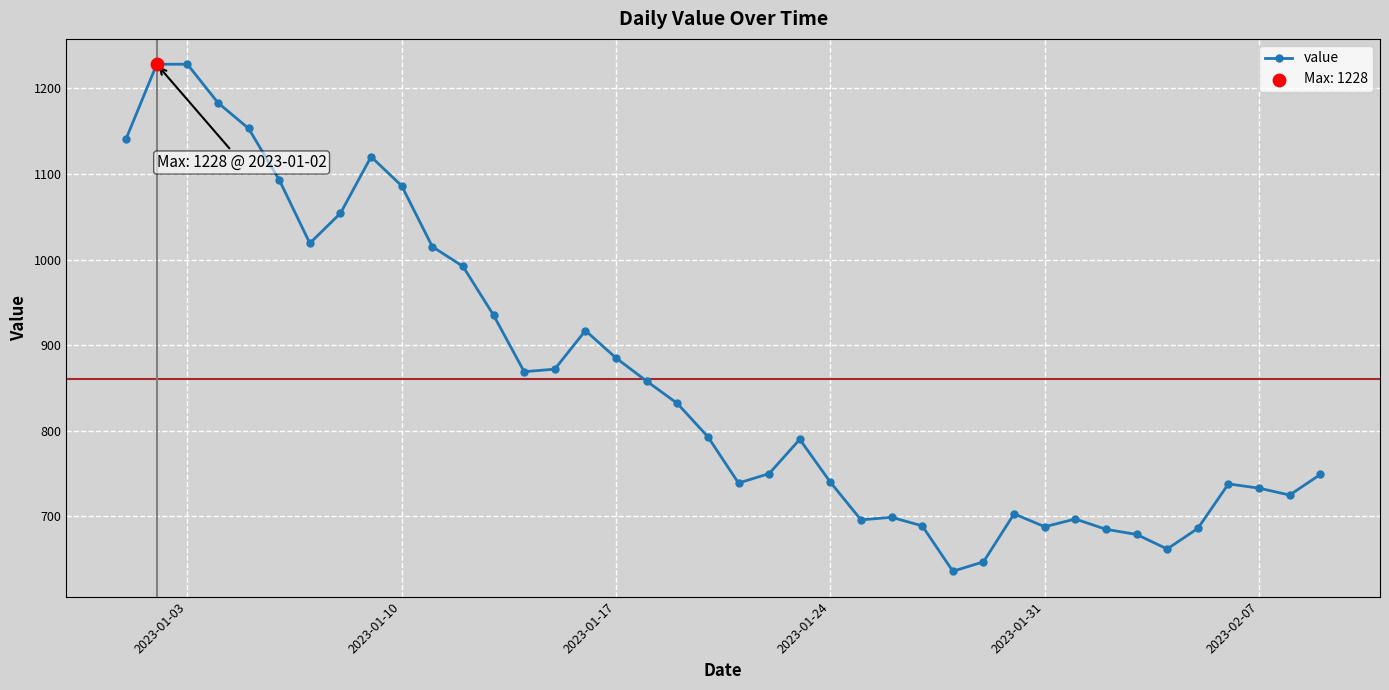

What is the value of the 11th point from the left?

1015